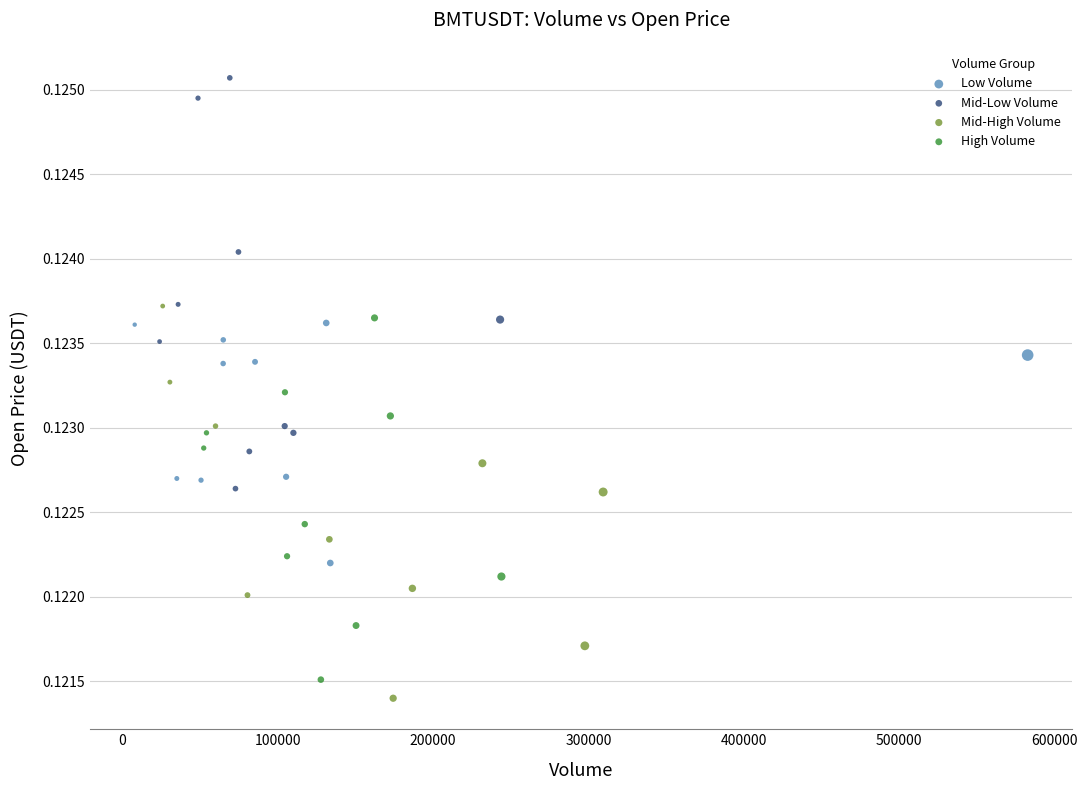

Which series contains the highest Y value?

Mid-Low Volume